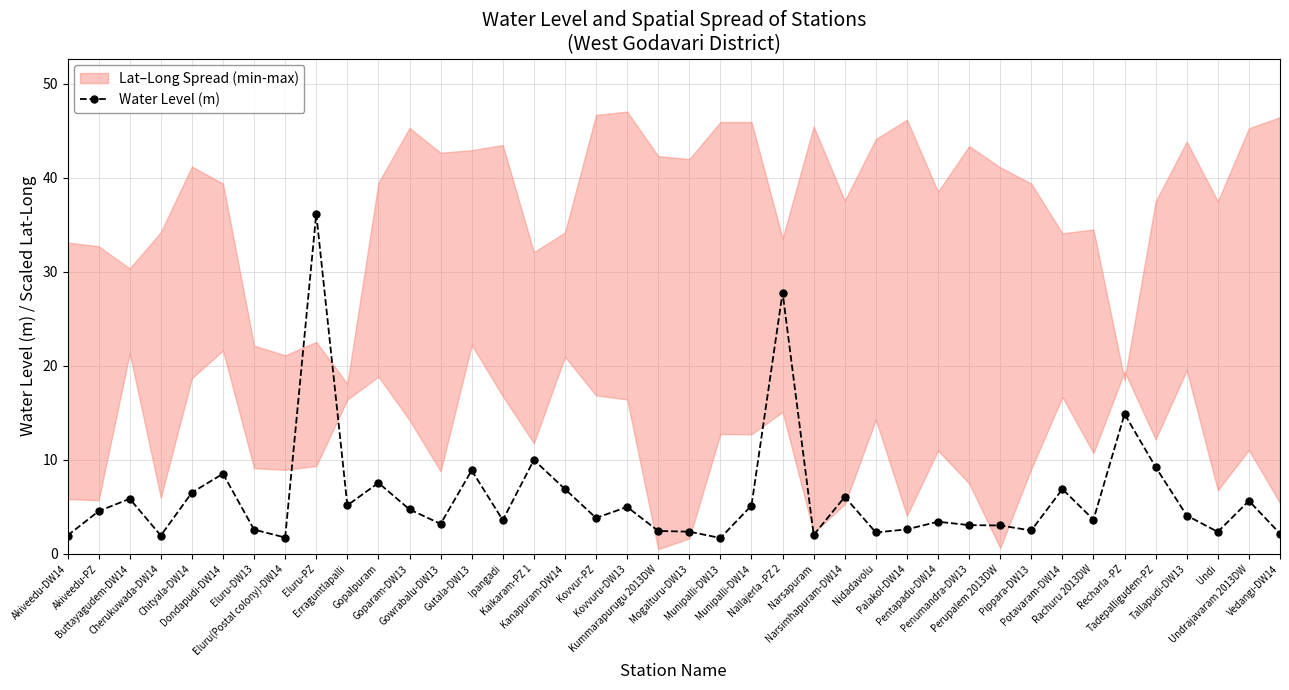

Between Recharla -PZ and Undi, which is larger?

Recharla -PZ